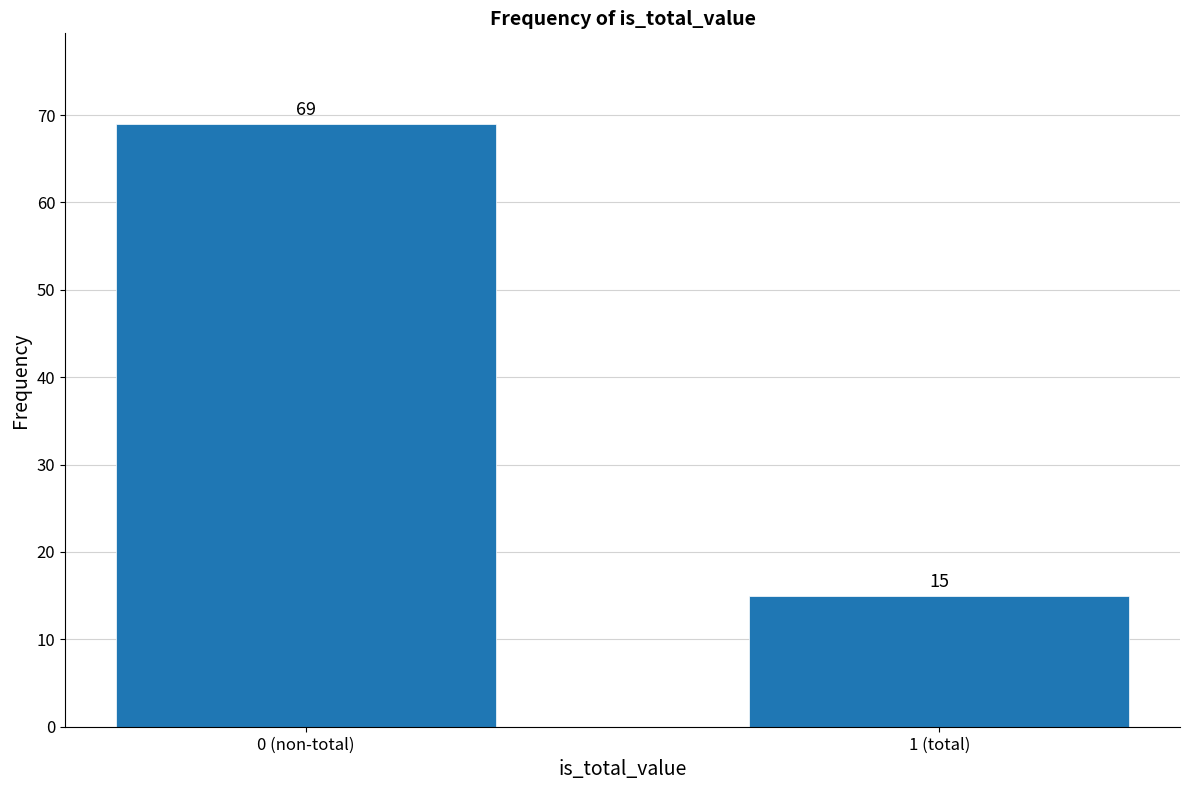

Reading left to right, transcribe all the data shown in this chart.

69	15